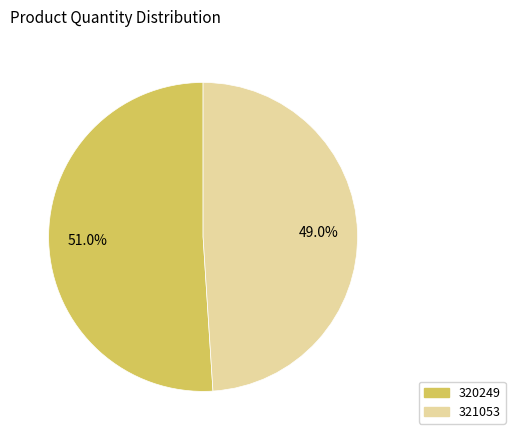

To the nearest percent, what percentage of the pie is 320249?

51%